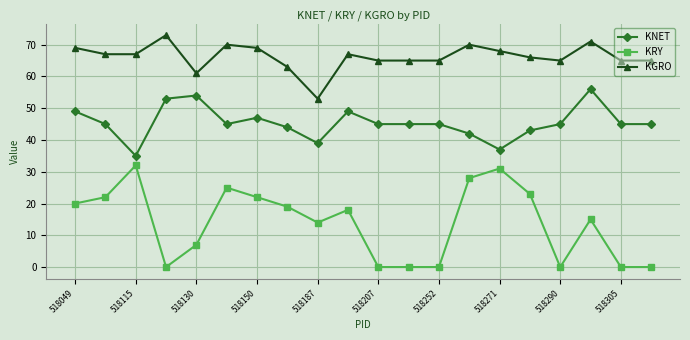

What is the value of the KNET point at the 11th from the left?

45